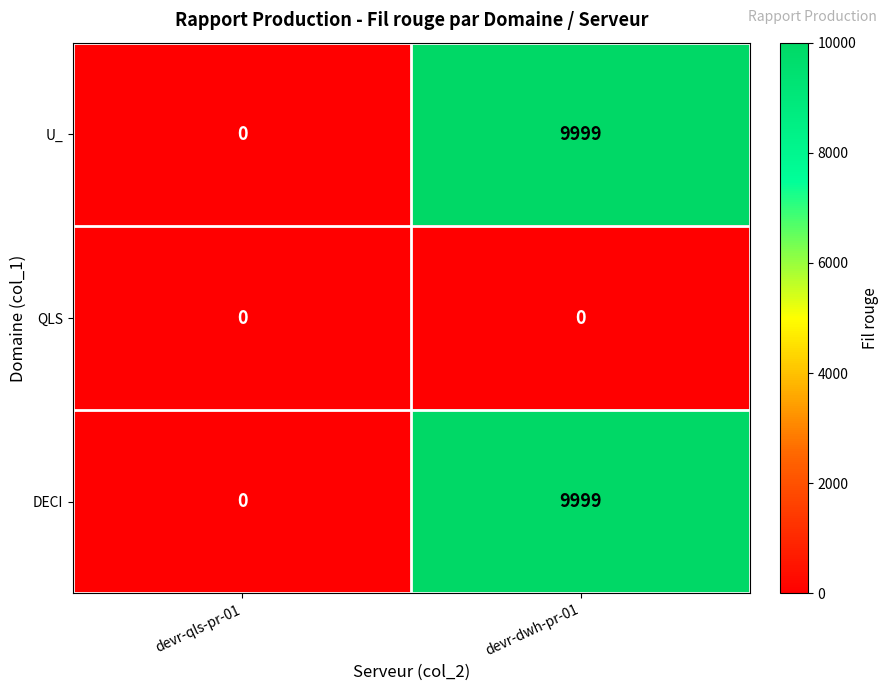

At how many categories does at least one series exceed 8387?

1